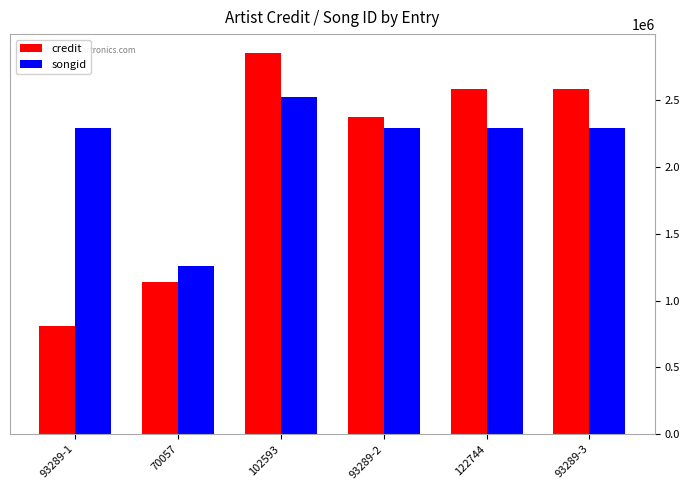

The songid series shows 1294411 at 93289-3. True or false?

False